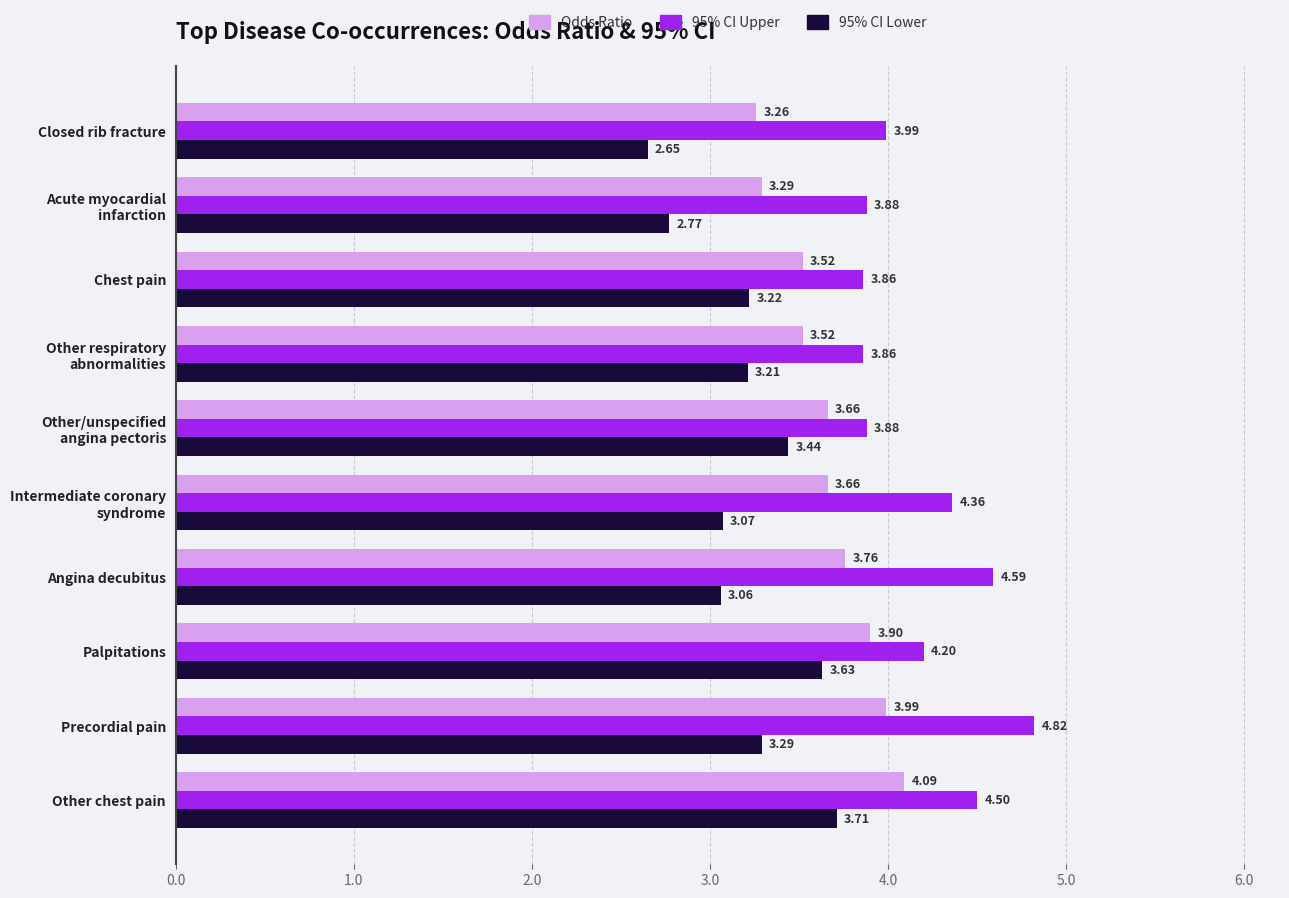

Which category has the lowest value in the Odds Ratio series?

Closed rib fracture